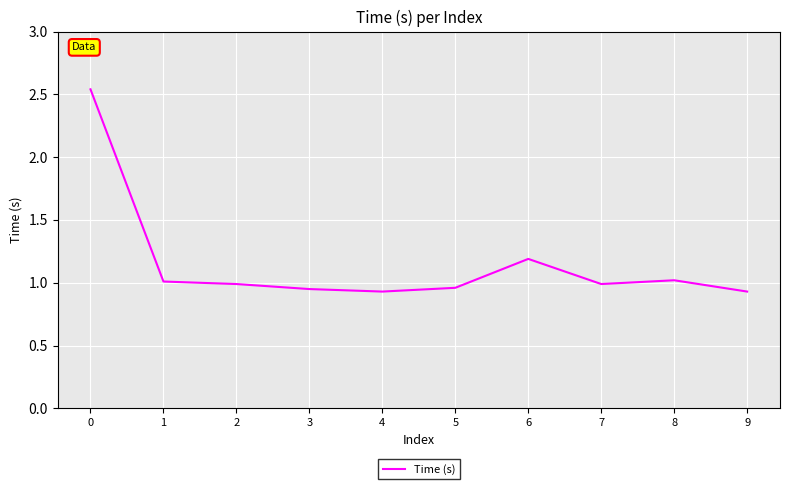

What is the difference between the maximum and minimum values?

1.6